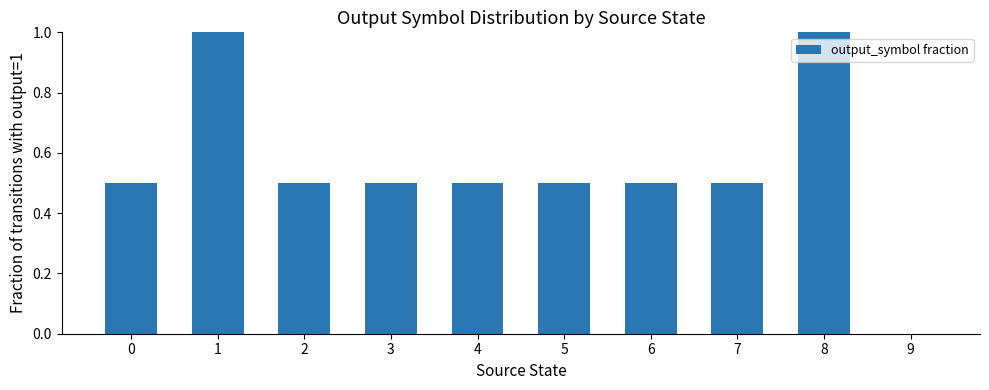

What is the greatest value displayed?

1.0